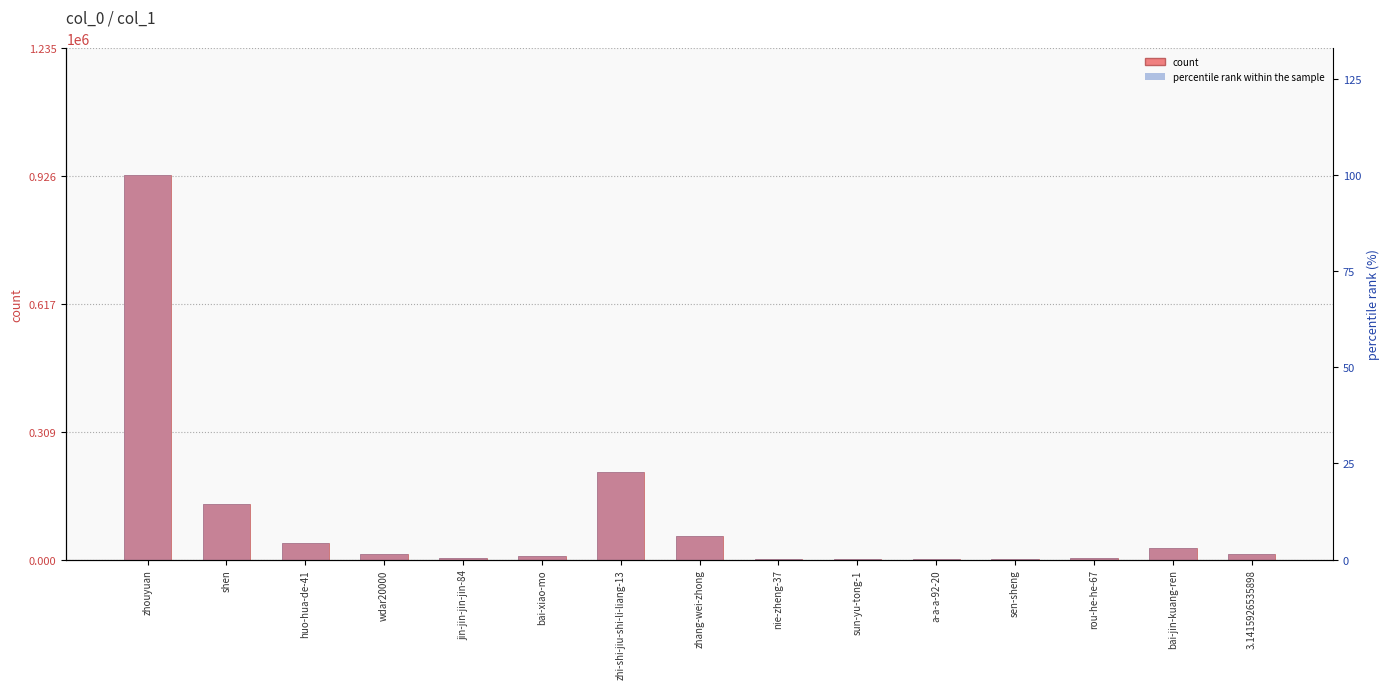

Which category has the lowest value in the percentile rank within the sample series?

nie-zheng-37